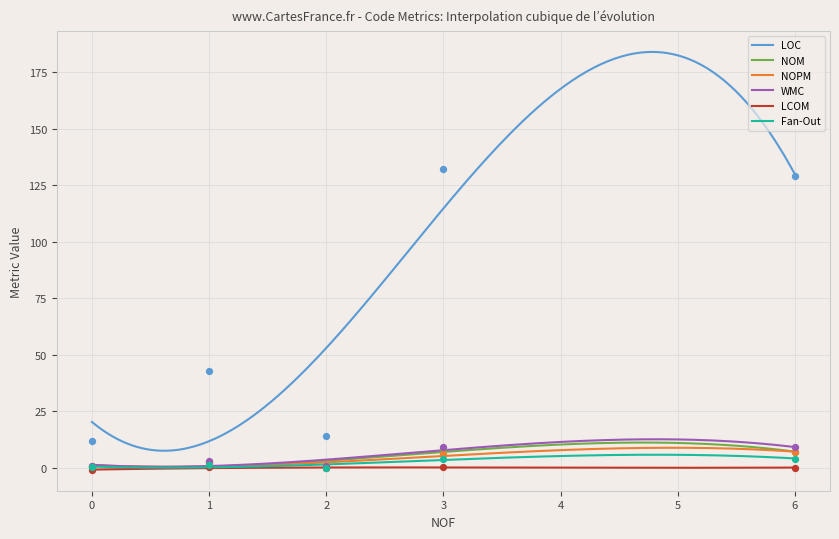

Which series has the largest total across all categories?

LOC